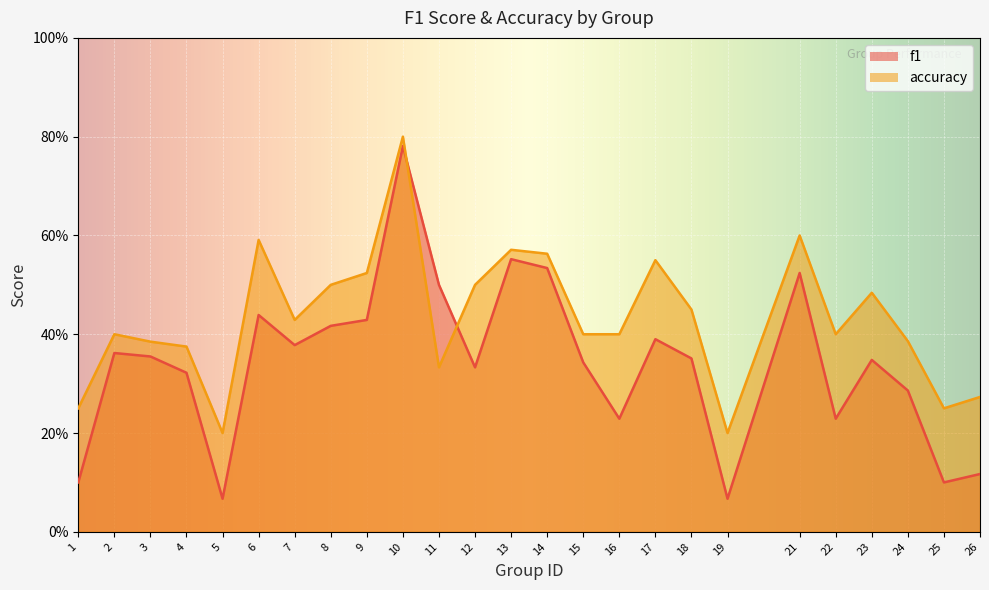

The value of accuracy at 4 is 0.4. True or false?

True